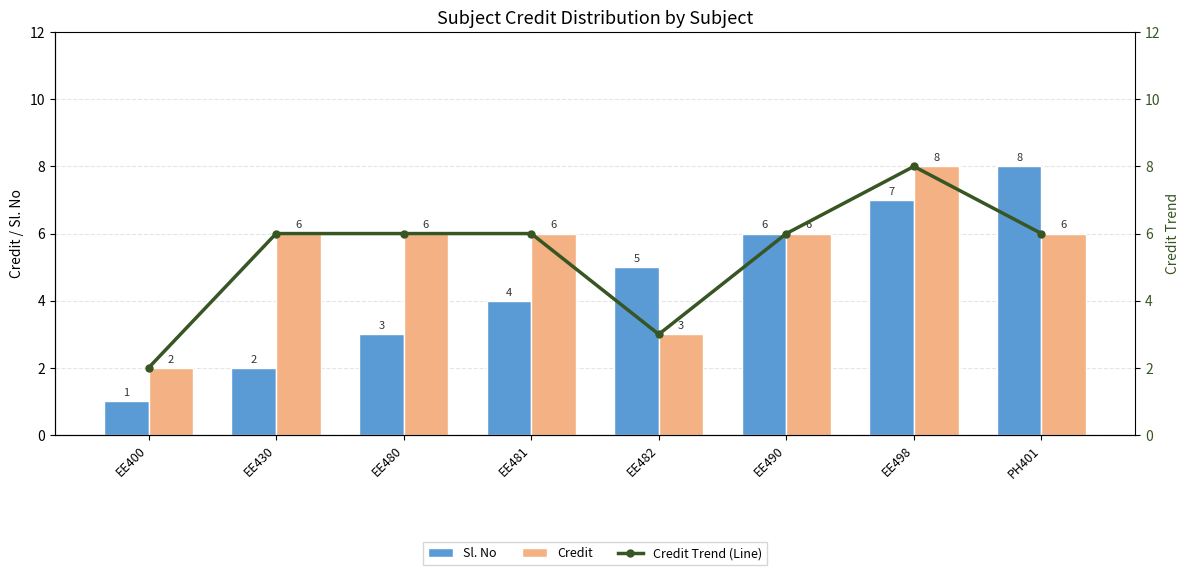

Which series has the largest range (max minus min)?

Sl. No